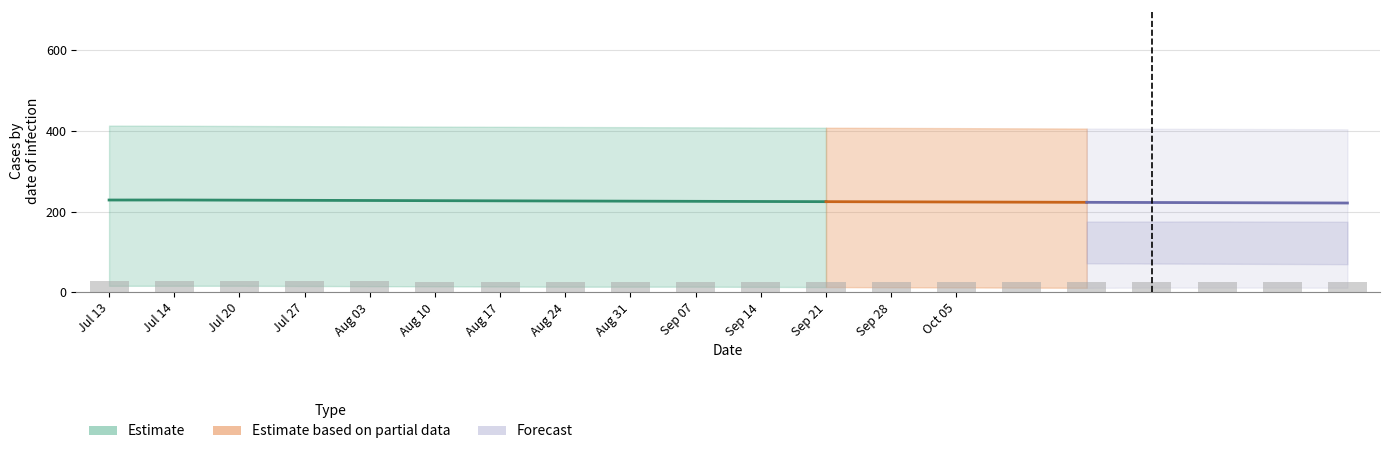

Are the bars horizontal?

No